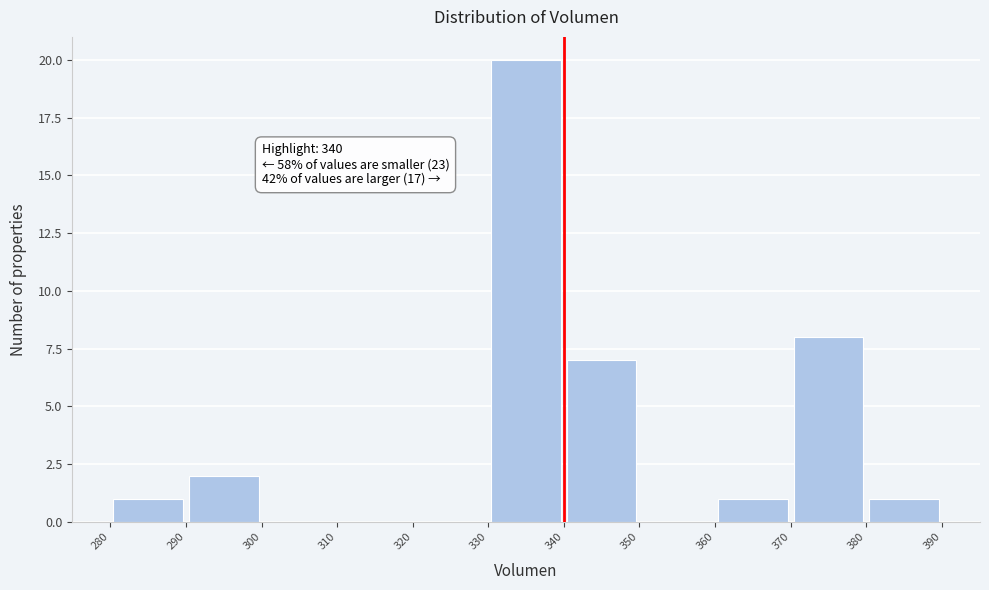

Which range on the x-axis has the tallest bar?

330 to 340